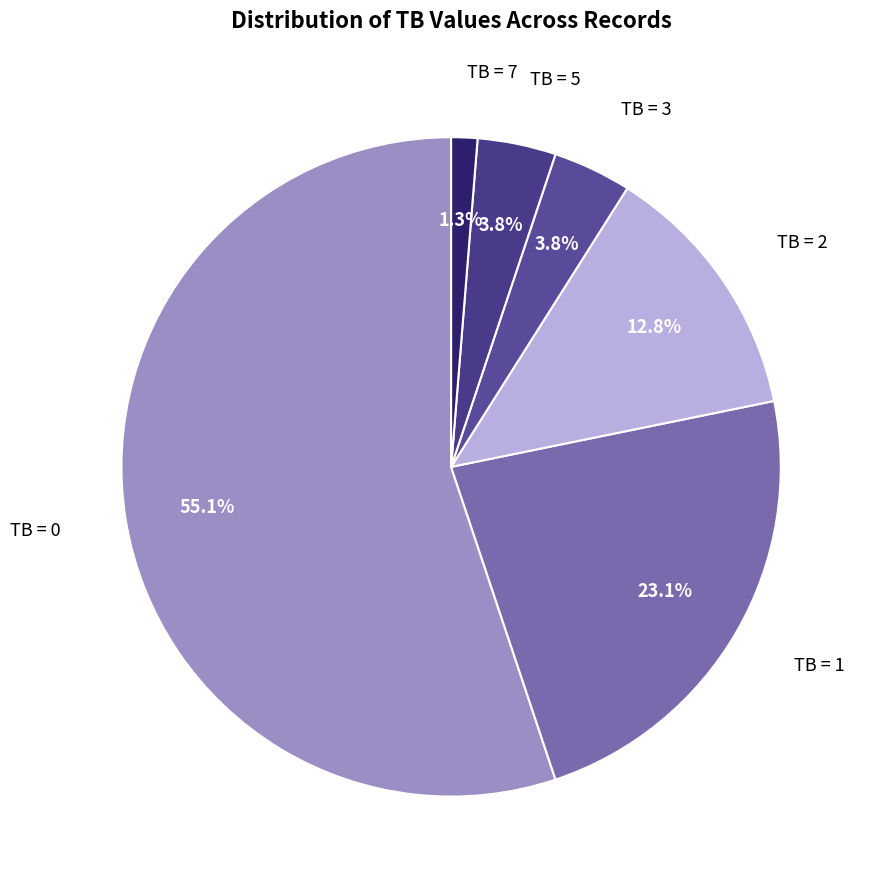

Between TB = 3 and TB = 0, which is larger?

TB = 0